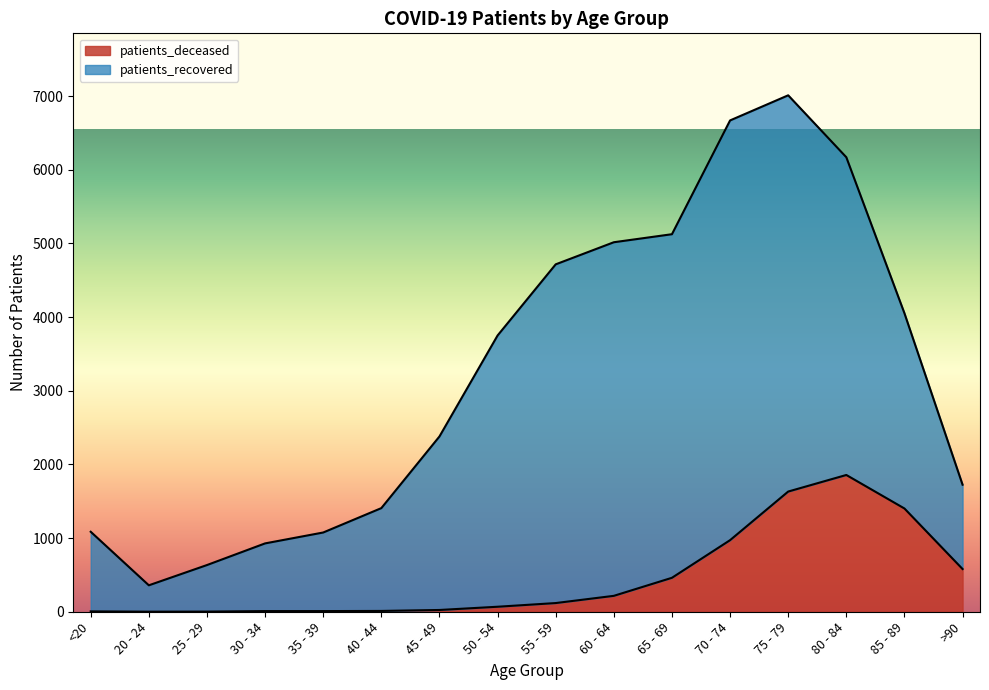

Approximately how many times larger is the value at 45 - 49 compared to 35 - 39?

2.7